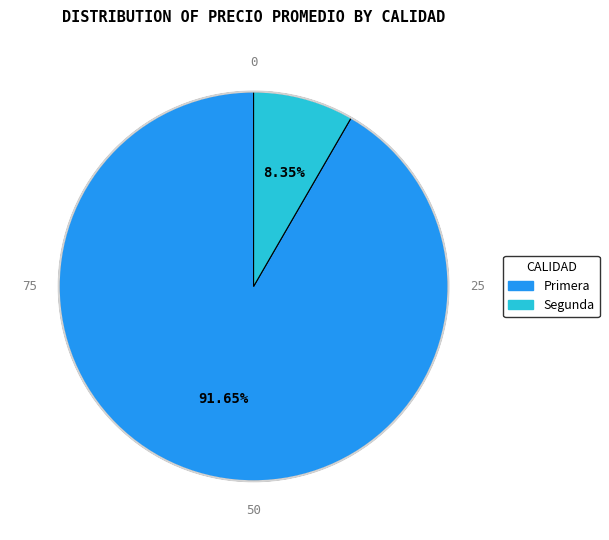

Which category has the smallest portion of the pie?

Segunda